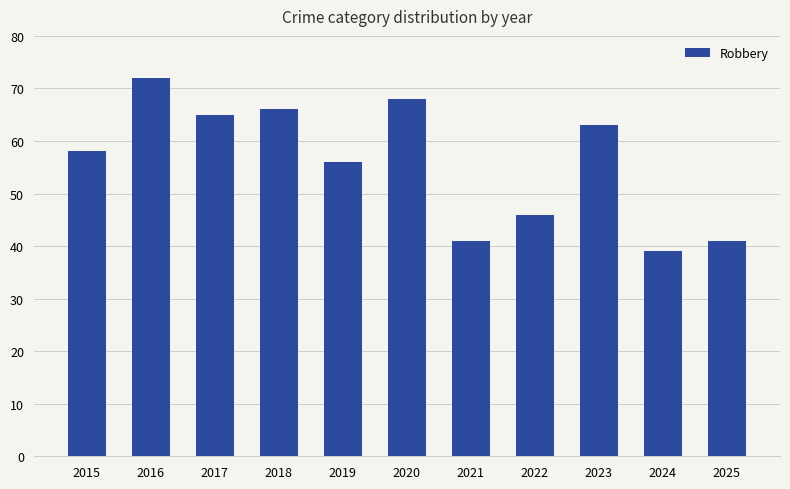

How many bars are there in total?

11